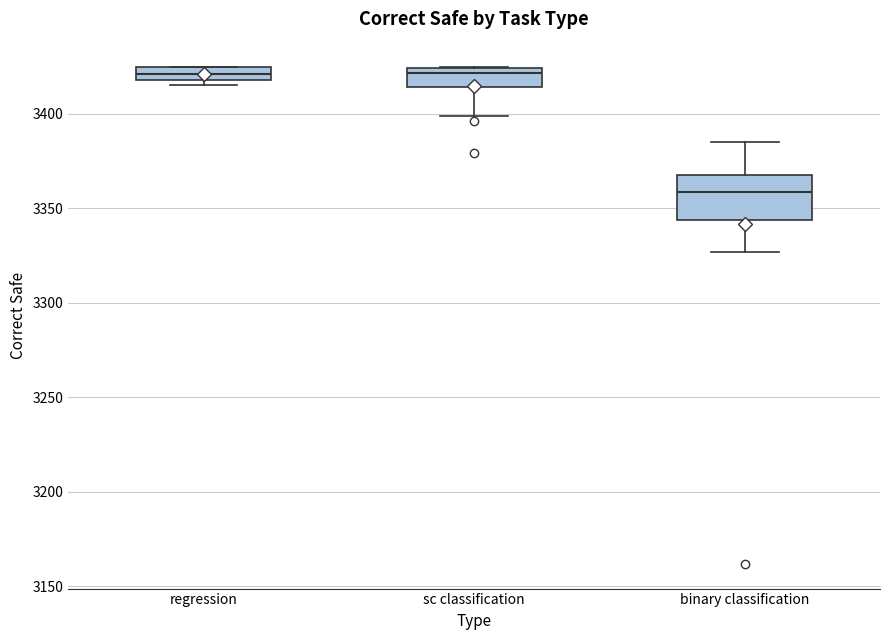

Comparing the boxes themselves (not the whiskers), which one is the tallest?

binary classification